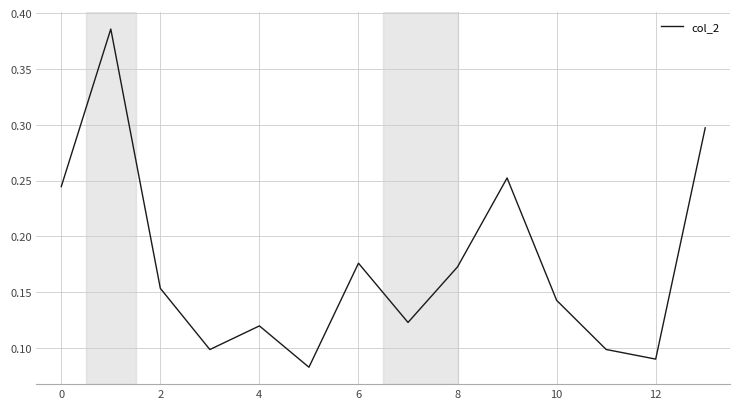

Is this an area chart (filled region under the line)?

No